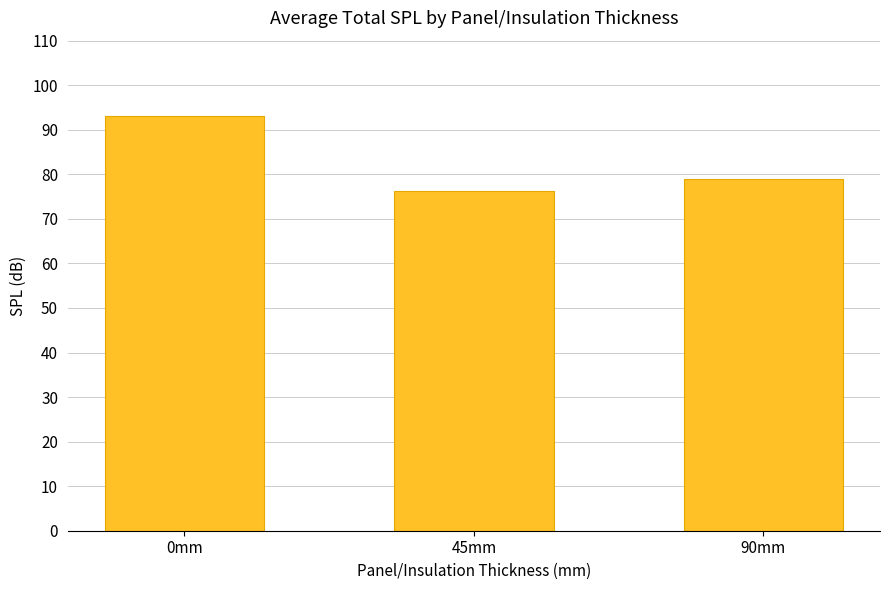

Rank the categories by value from highest to lowest.

0mm, 90mm, 45mm